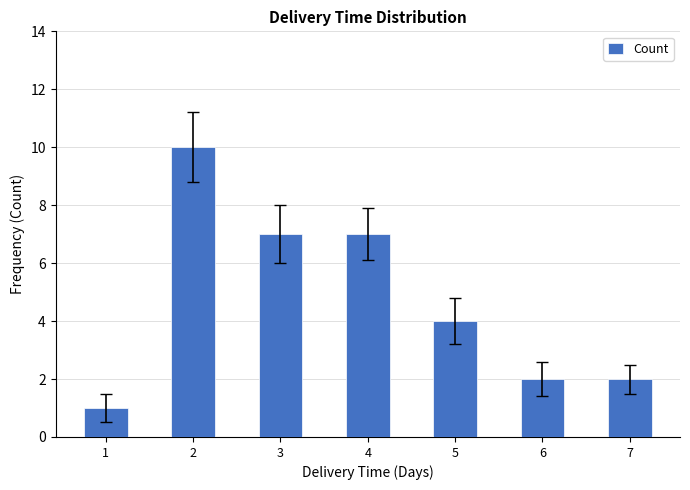

What is the value of the 3rd bar from the left?

7